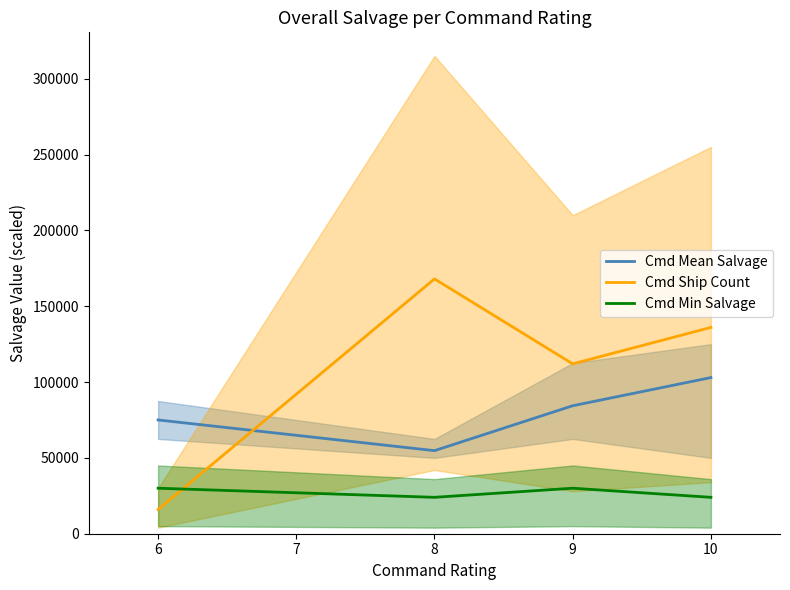

How many series are shown in this chart?

3